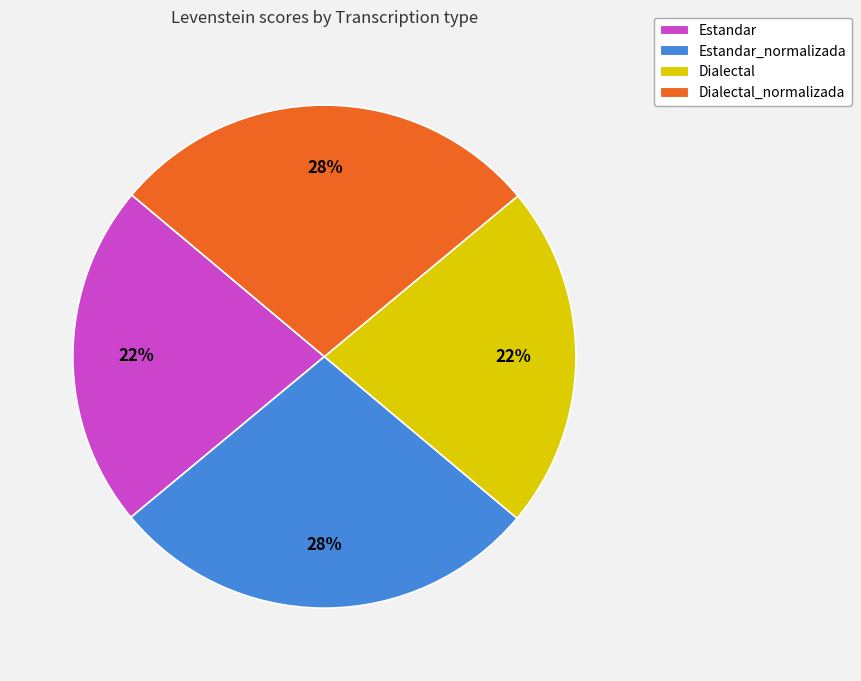

Does Estandar account for over 50% of the chart?

No